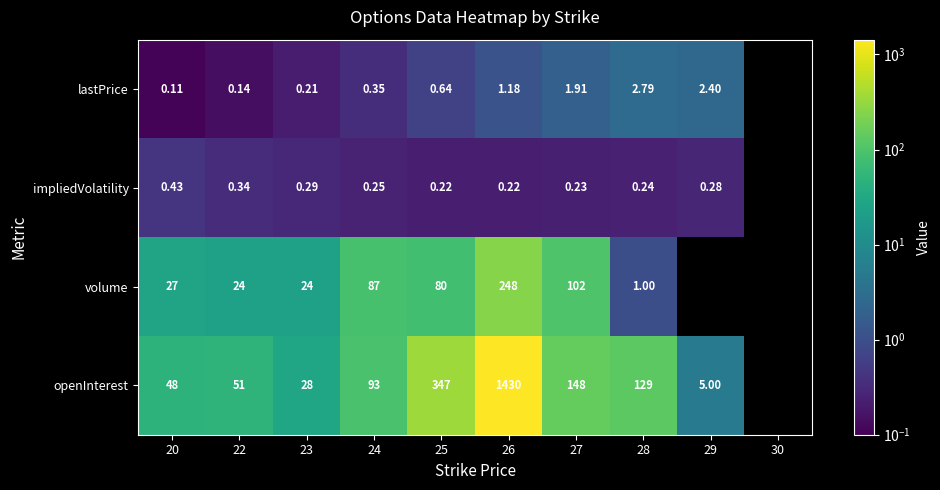

At 20, list the series in order from smallest to largest.

lastPrice, impliedVolatility, volume, openInterest